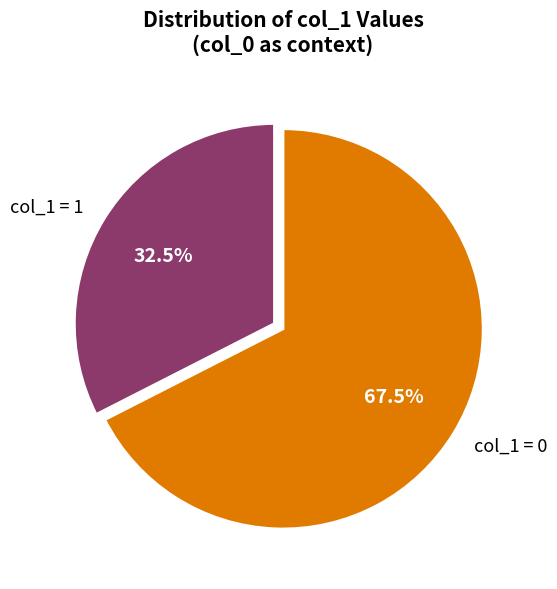

What is the total percentage of col_1 = 0 and col_1 = 1?

100.0%